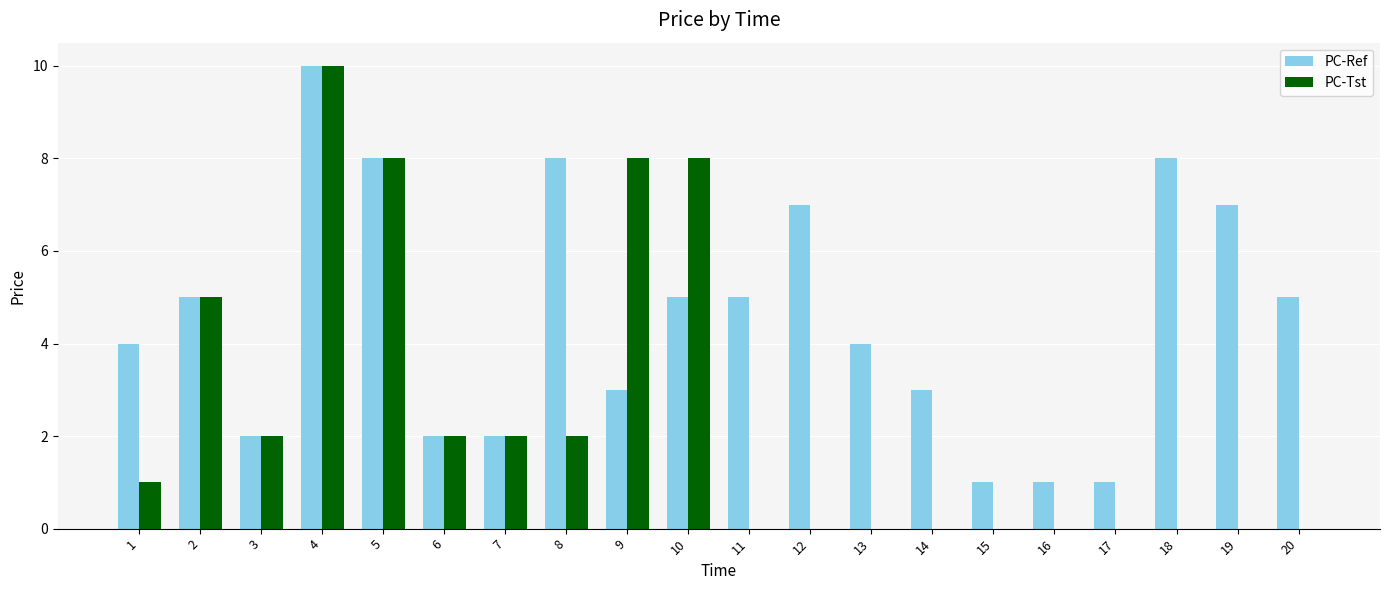

Are the bars grouped side by side (vs. stacked)?

Yes